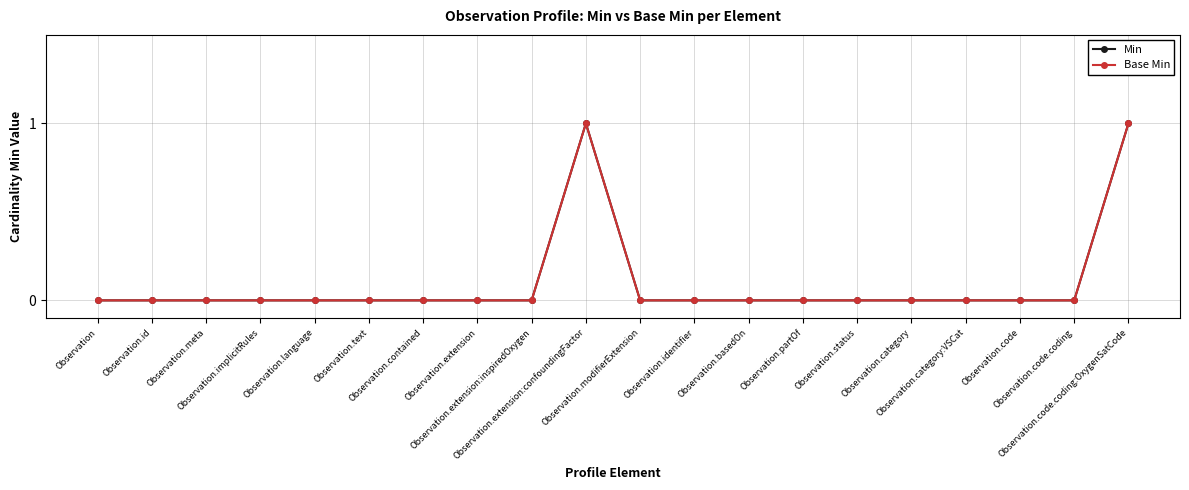

Reading right to left, extract all data points from this chart.

Min: 1	0	0	0	0	0	0	0	0	0	1	0	0	0	0	0	0	0	0	0
Base Min: 1	0	0	0	0	0	0	0	0	0	1	0	0	0	0	0	0	0	0	0